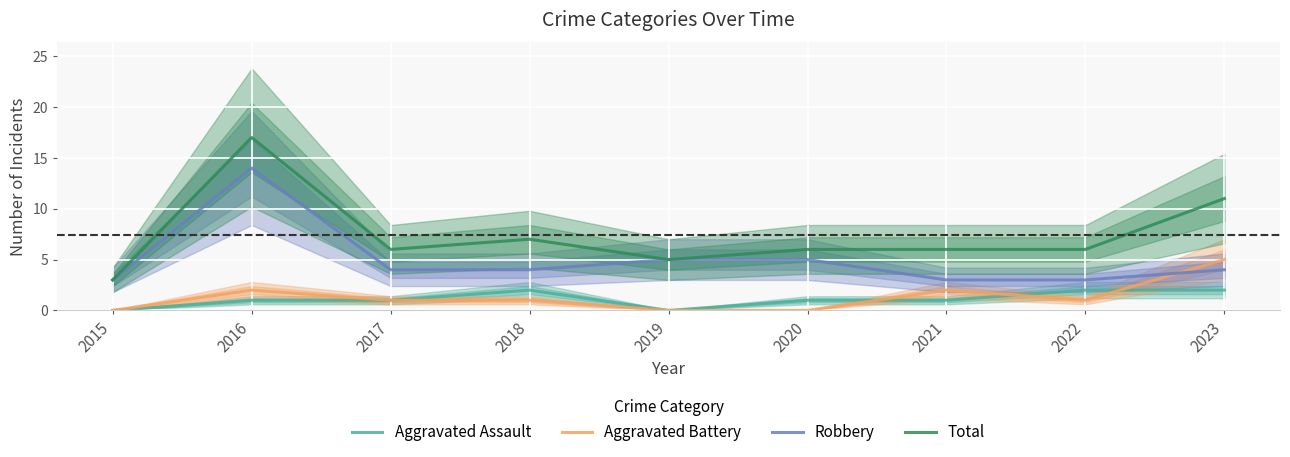

Reading left to right, transcribe all the data shown in this chart.

Aggravated Assault: 2015=0	2016=1	2017=1	2018=2	2019=0	2020=1	2021=1	2022=2	2023=2
Aggravated Battery: 2015=0	2016=2	2017=1	2018=1	2019=0	2020=0	2021=2	2022=1	2023=5
Robbery: 2015=3	2016=14	2017=4	2018=4	2019=5	2020=5	2021=3	2022=3	2023=4
Total: 2015=3	2016=17	2017=6	2018=7	2019=5	2020=6	2021=6	2022=6	2023=11